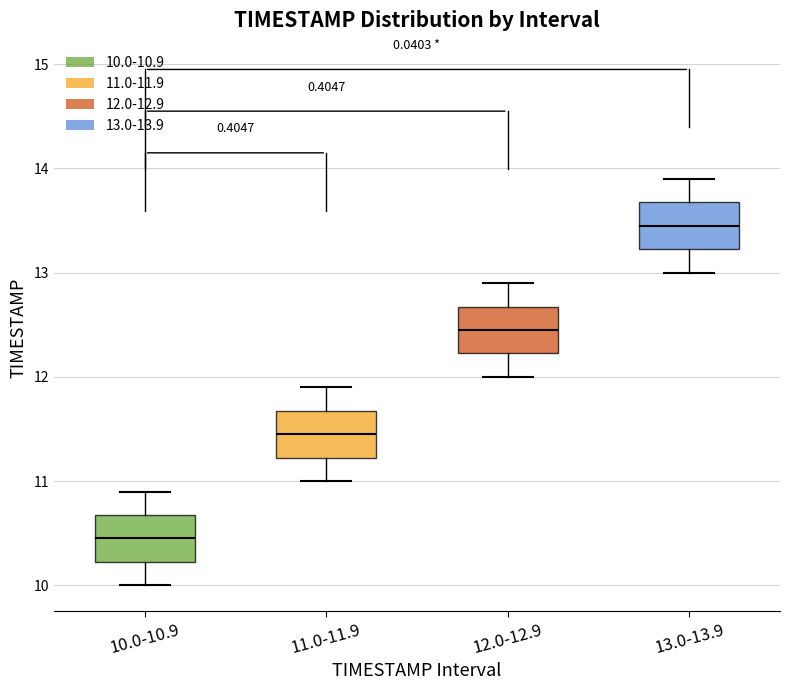

Which box's median line is the lowest?

10.0-10.9